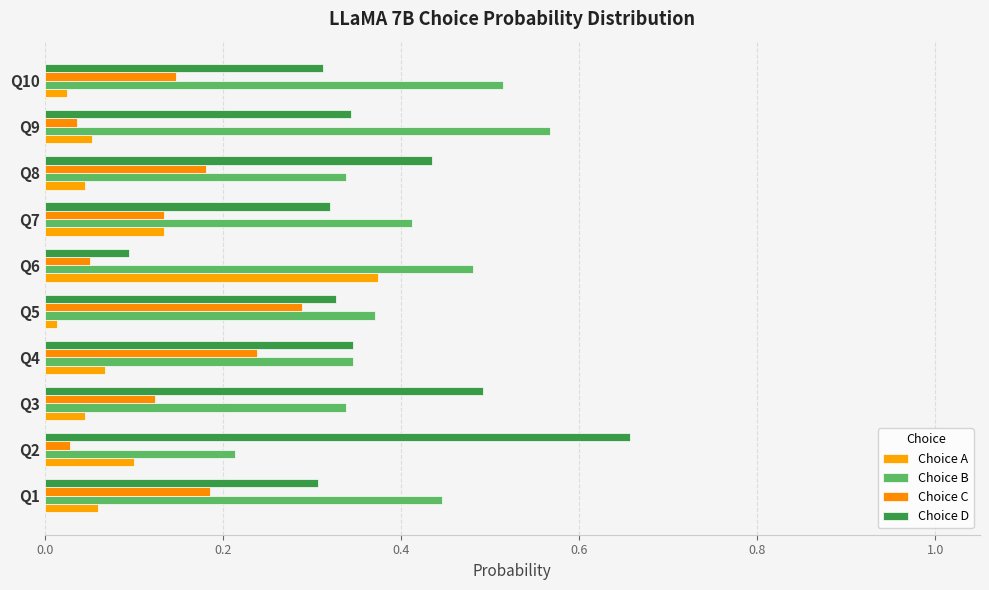

What is the sum of all Choice D values?

3.6